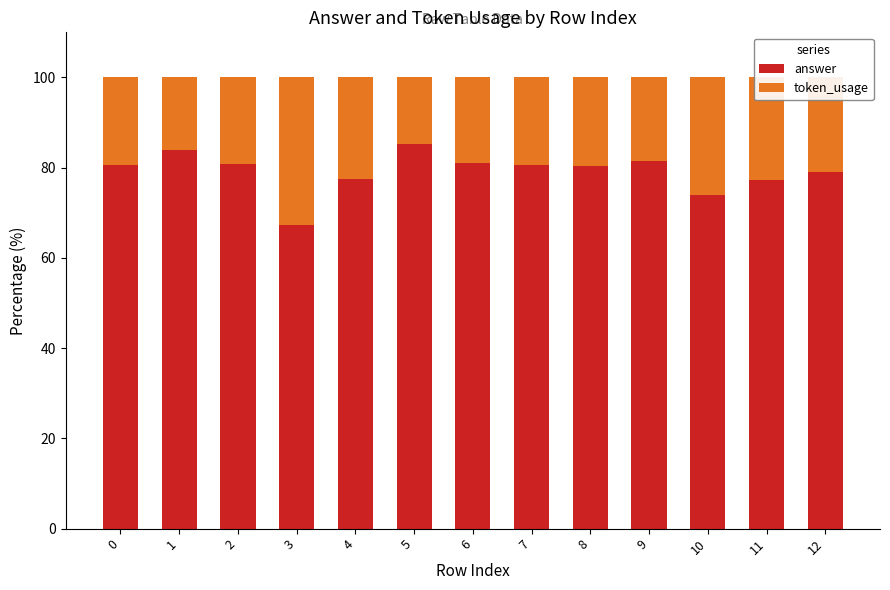

Is it true that answer equals 79.1 at 12?

True